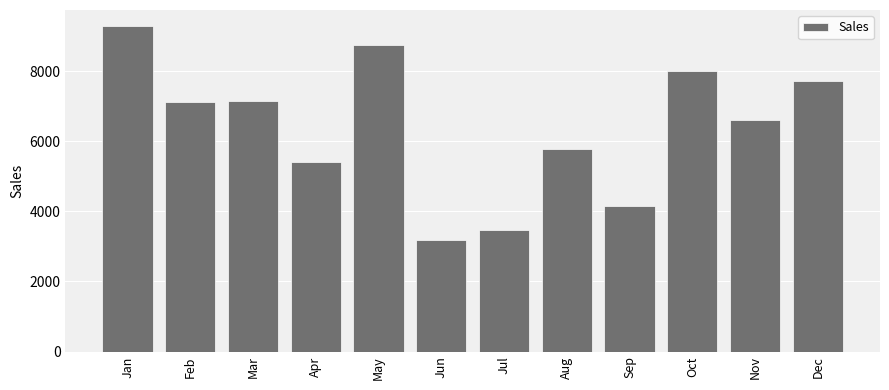

At which category does the chart reach its minimum across all series?

Jun